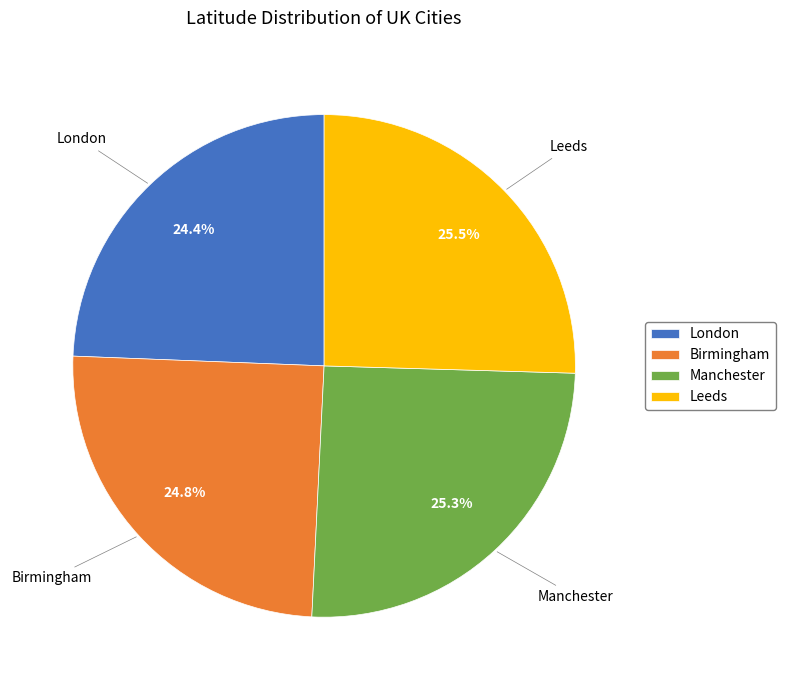

What is the ratio of the value at London to the value at Manchester?

1.0